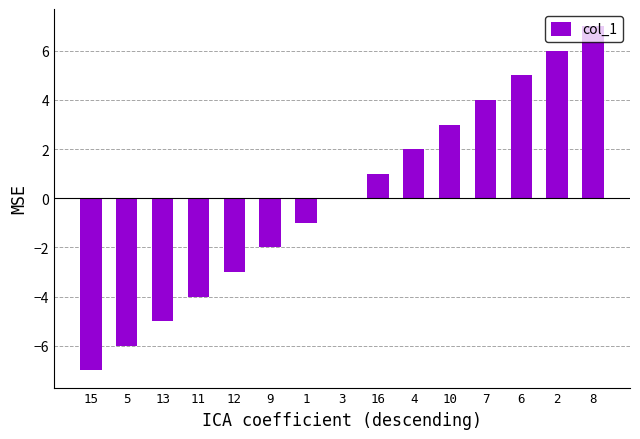

What is the change in value from 5 to 13?

+1